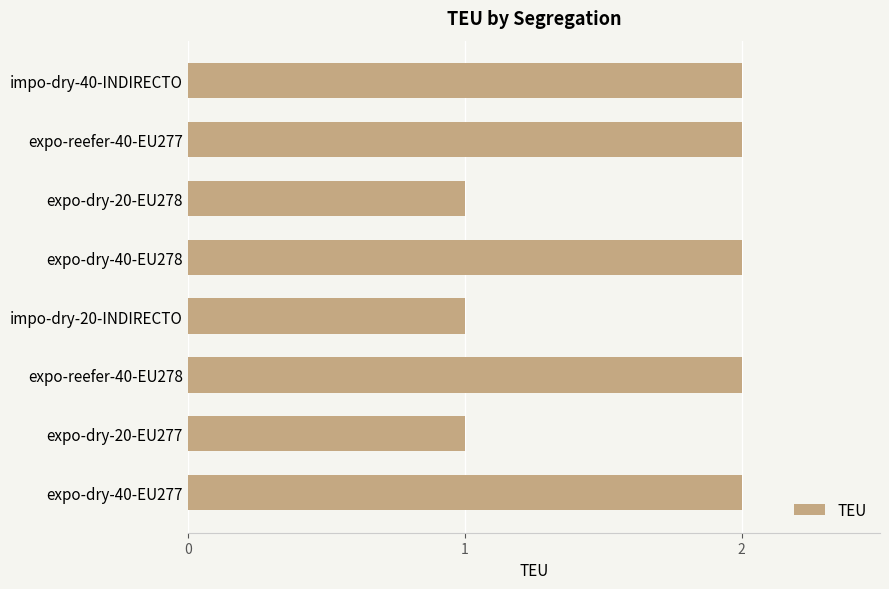

How many values are between 1 and 2?

8